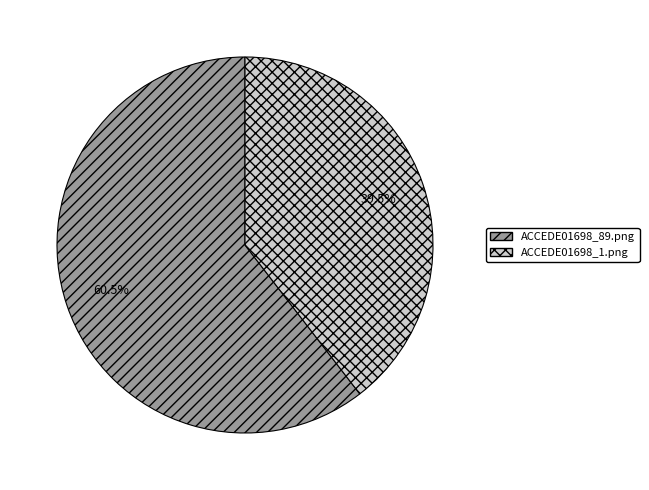

Rank the categories by value from lowest to highest.

ACCEDE01698_1.png, ACCEDE01698_89.png